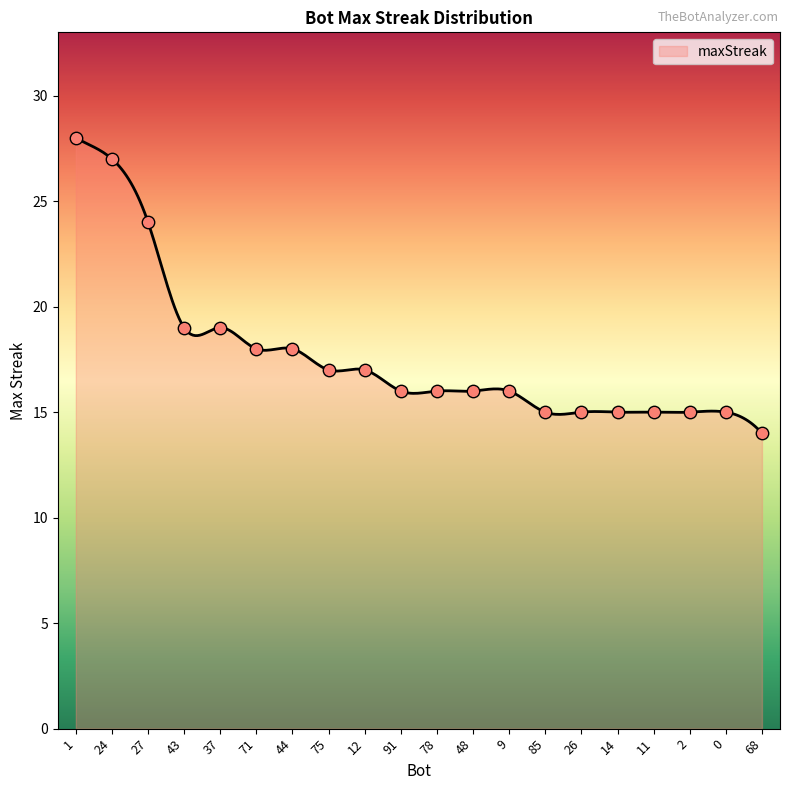

Approximately how many times larger is the value at 27 compared to 43?

1.3